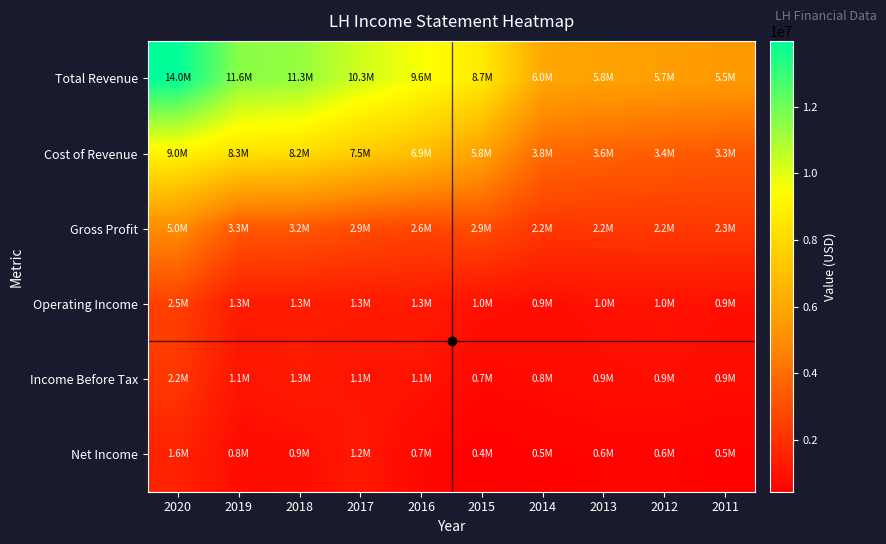

Reading left to right, transcribe all the data shown in this chart.

Total Revenue: 2020=13978500	2019=11554800	2018=11333400	2017=10308000	2016=9552900	2015=8680100	2014=6011600	2013=5808300	2012=5671400	2011=5542300
Cost of Revenue: 2020=9025700	2019=8302300	2018=8157000	2017=7451700	2016=6903500	2015=5776800	2014=3808500	2013=3585100	2012=3421700	2011=3267600
Gross Profit: 2020=4952800	2019=3252500	2018=3176400	2017=2856300	2016=2649400	2015=2903300	2014=2203100	2013=2223200	2012=2249700	2011=2274700
Operating Income: 2020=2502900	2019=1325000	2018=1325700	2017=1305200	2016=1270600	2015=996800	2014=904300	2013=990900	2012=1016600	2011=948400
Income Before Tax: 2020=2219100	2019=1104900	2018=1268300	2017=1077500	2016=1073600	2015=726000	2014=820600	2013=915600	2012=944200	2011=866100
Net Income: 2020=1556100	2019=823800	2018=883700	2017=1227100	2016=711800	2015=437600	2014=511200	2013=573800	2012=583100	2011=519700